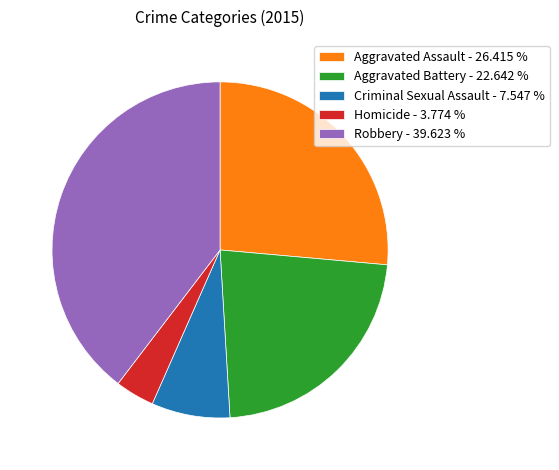

How many segments does this pie chart have?

5